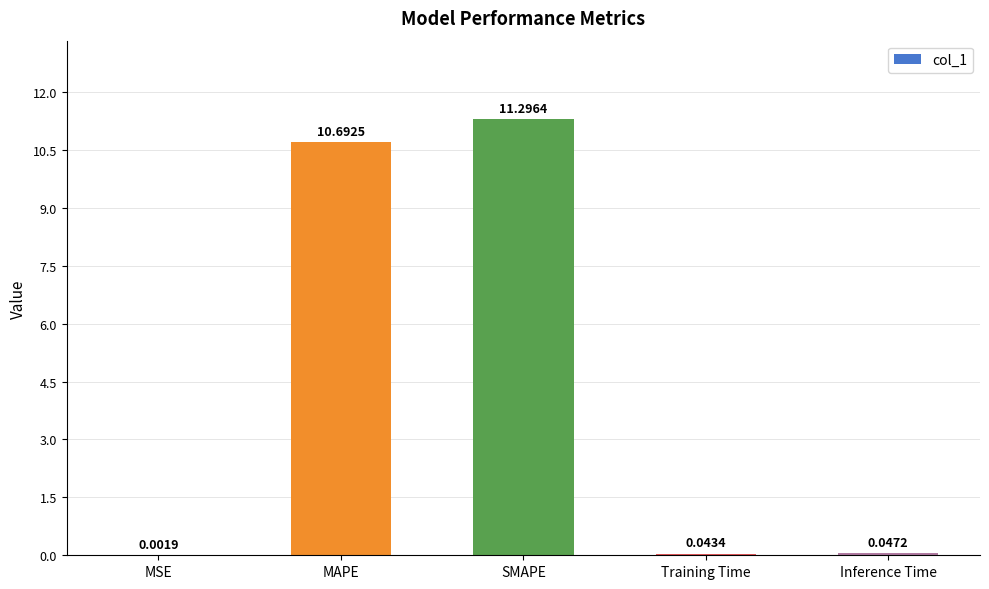

Which label corresponds to the largest value in the chart?

SMAPE